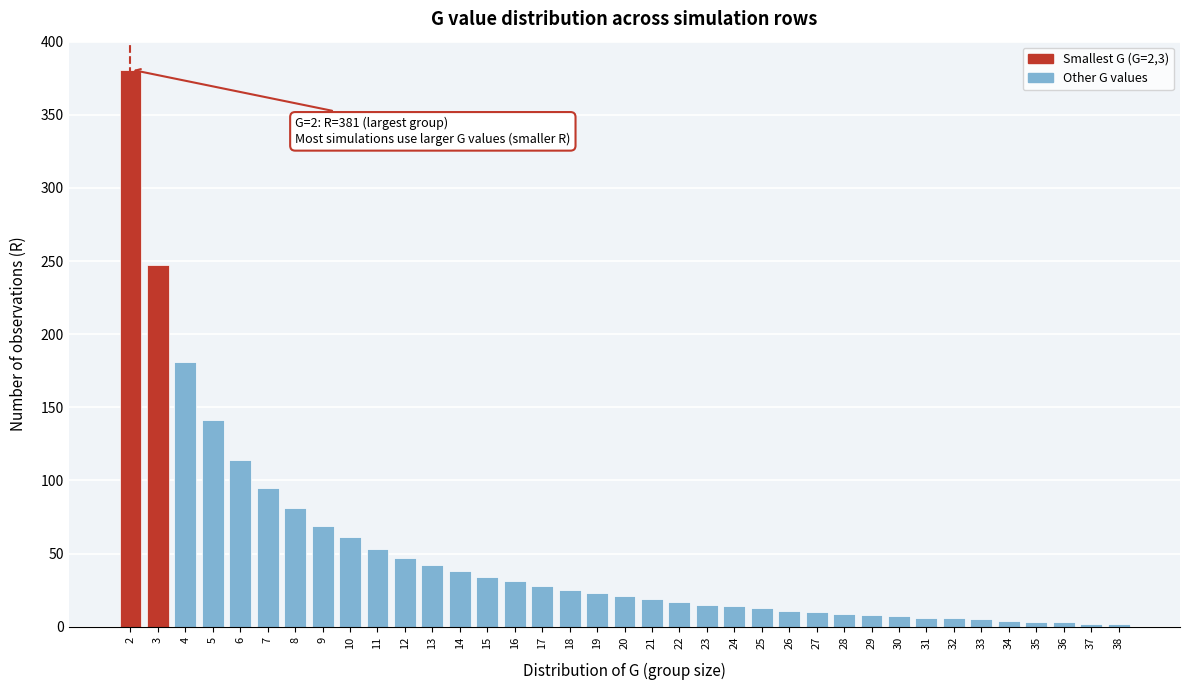

What is the maximum value shown in the chart?

381